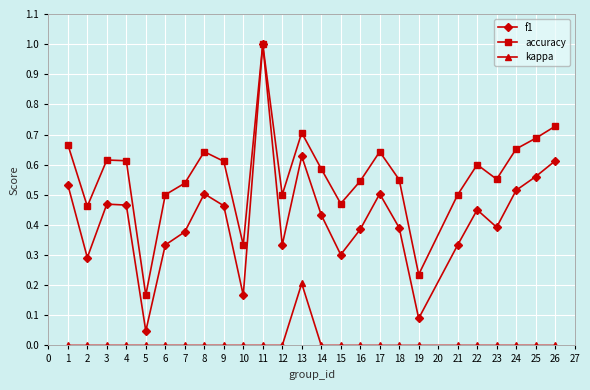

Which series has the largest total across all categories?

accuracy